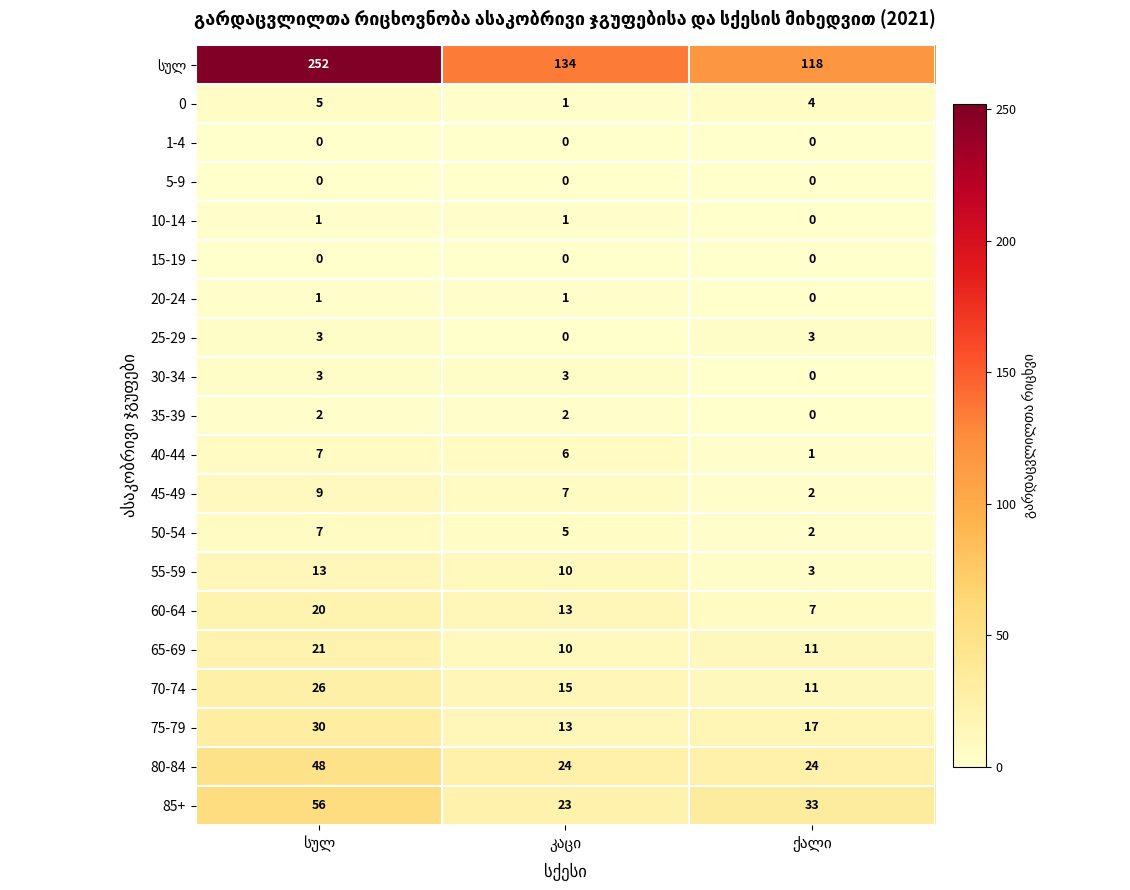

What is the difference between the maximum and minimum values in the 70-74 series?

15